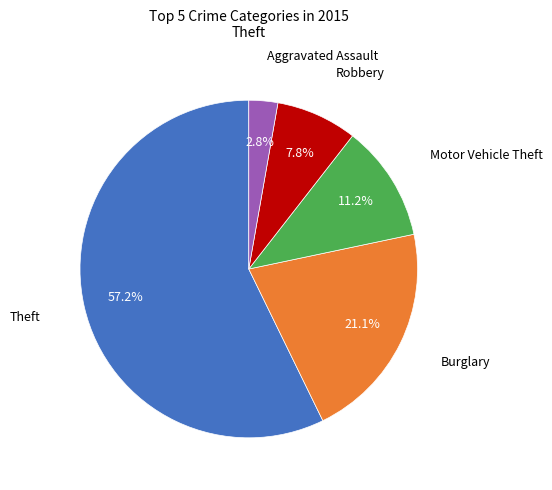

Is there any slice that represents more than half of the pie?

Yes